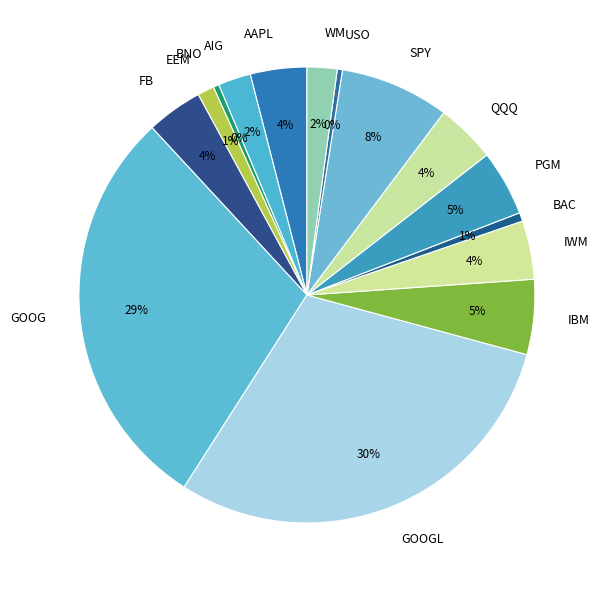

To the nearest percent, what is the average slice percentage?

7%